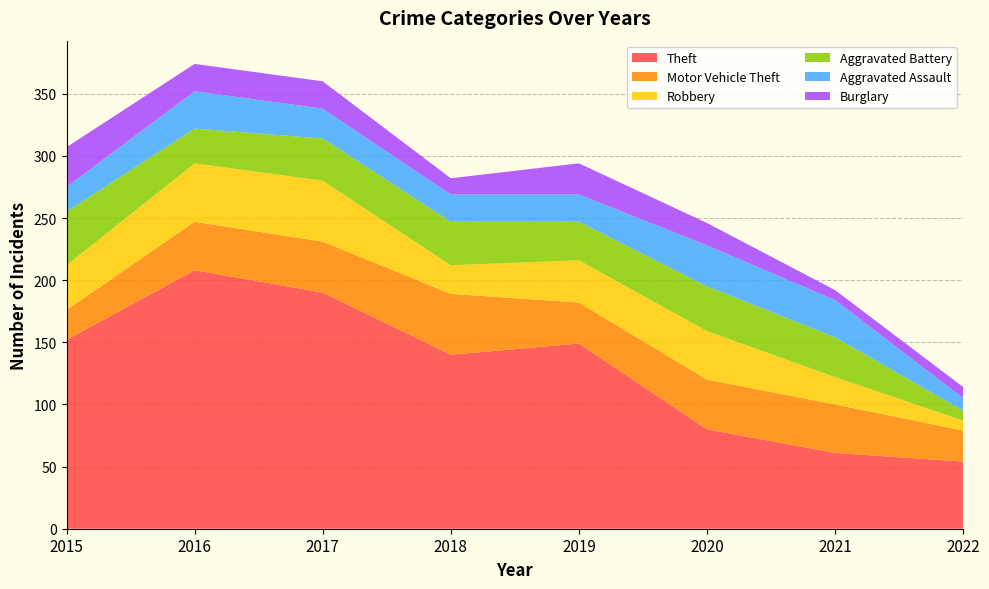

Reading left to right, extract all data points from this chart.

Theft: 2015=152	2016=208	2017=190	2018=140	2019=149	2020=80	2021=61	2022=54
Motor Vehicle Theft: 2015=24	2016=39	2017=41	2018=49	2019=33	2020=40	2021=39	2022=25
Robbery: 2015=36	2016=47	2017=49	2018=23	2019=34	2020=39	2021=22	2022=8
Aggravated Battery: 2015=43	2016=28	2017=34	2018=35	2019=31	2020=36	2021=32	2022=8
Aggravated Assault: 2015=20	2016=30	2017=24	2018=22	2019=22	2020=33	2021=30	2022=10
Burglary: 2015=32	2016=22	2017=22	2018=13	2019=25	2020=18	2021=8	2022=9